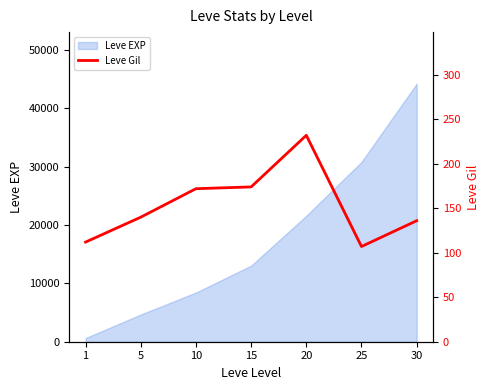

Rank the categories by Leve EXP value from highest to lowest.

30, 25, 20, 15, 10, 5, 1